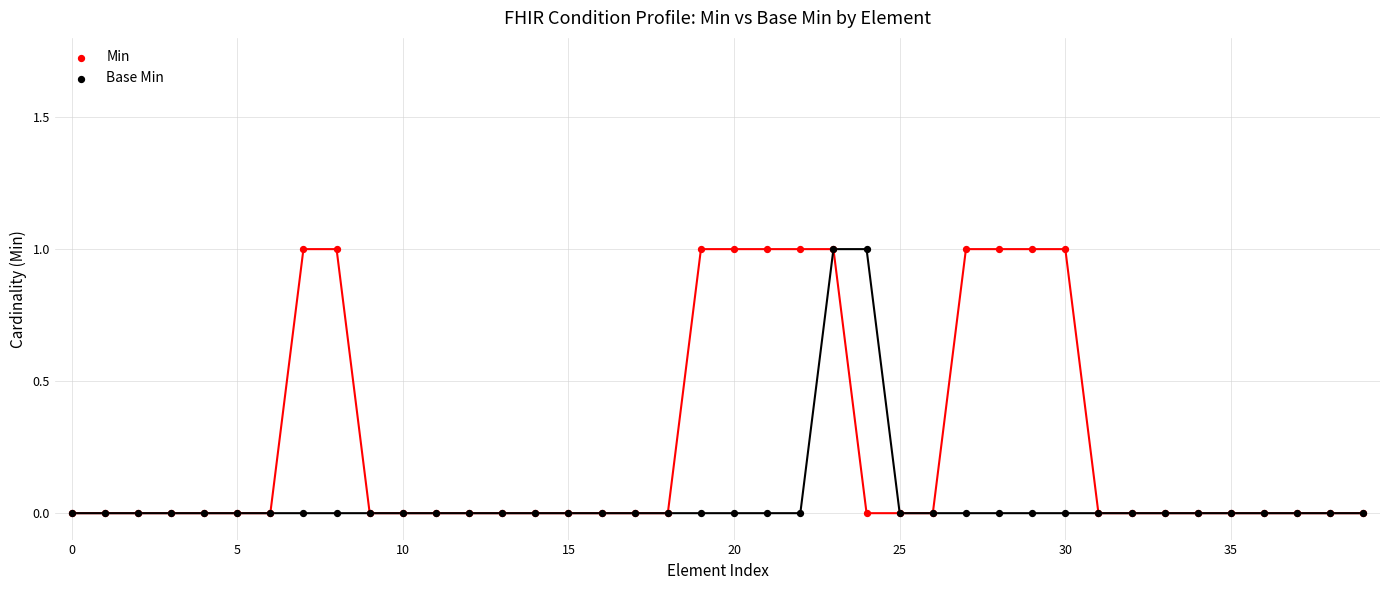

Which series reaches the minimum Y coordinate?

Min